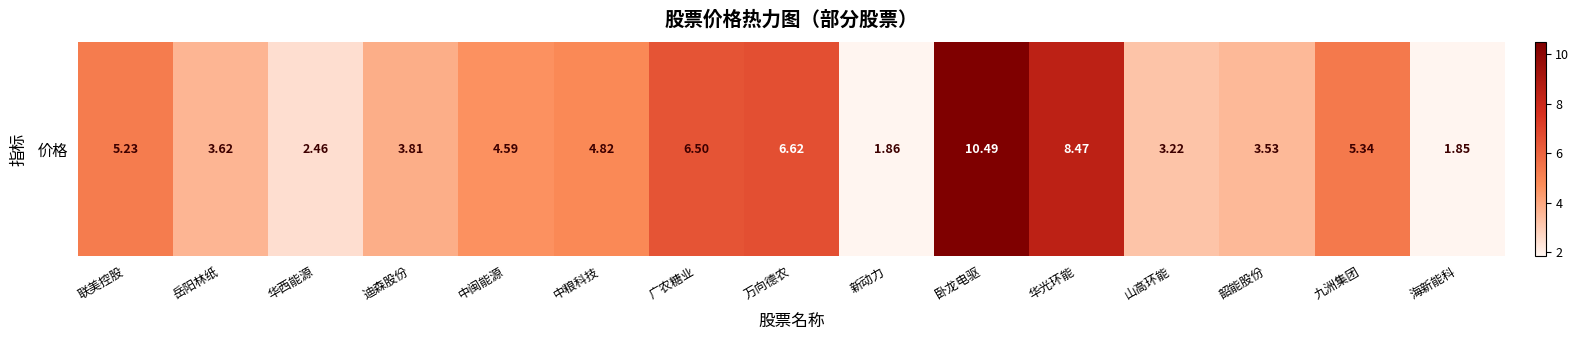

Where is the data nearest to the value 6?

广农糖业